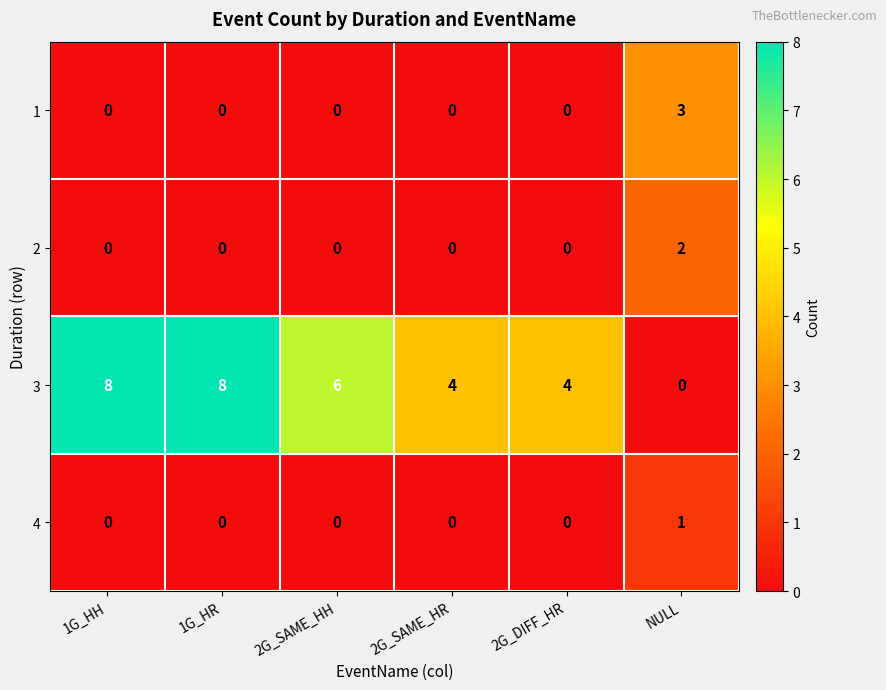

Which series has the widest spread of values?

3